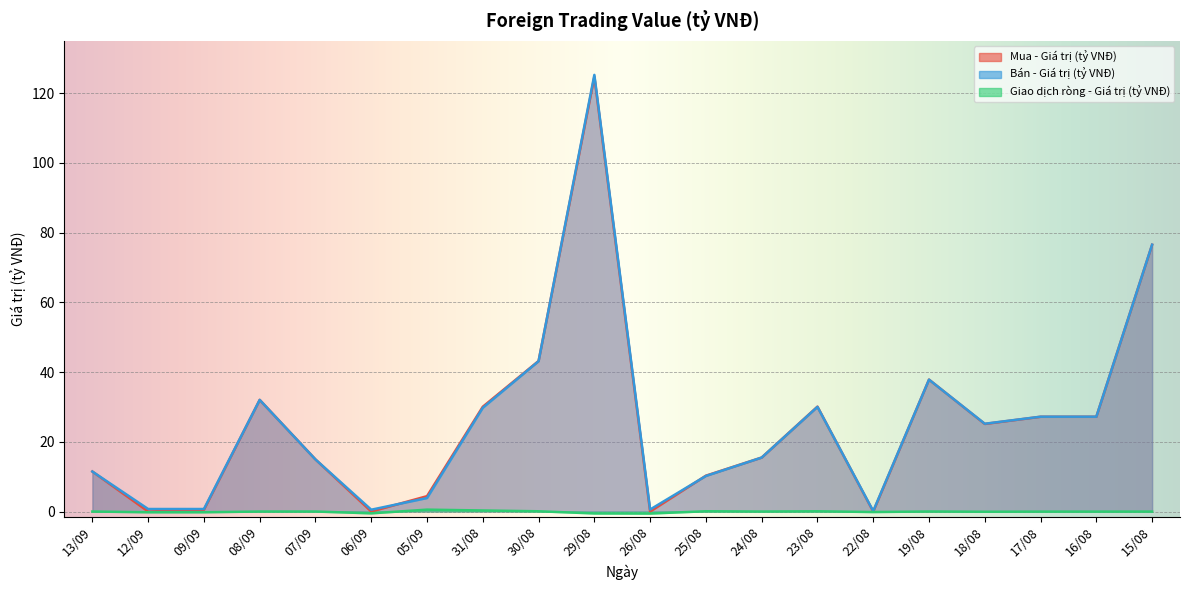

The Mua - Giá trị (tỷ VNĐ) series shows 30.1 at 31/08. True or false?

True